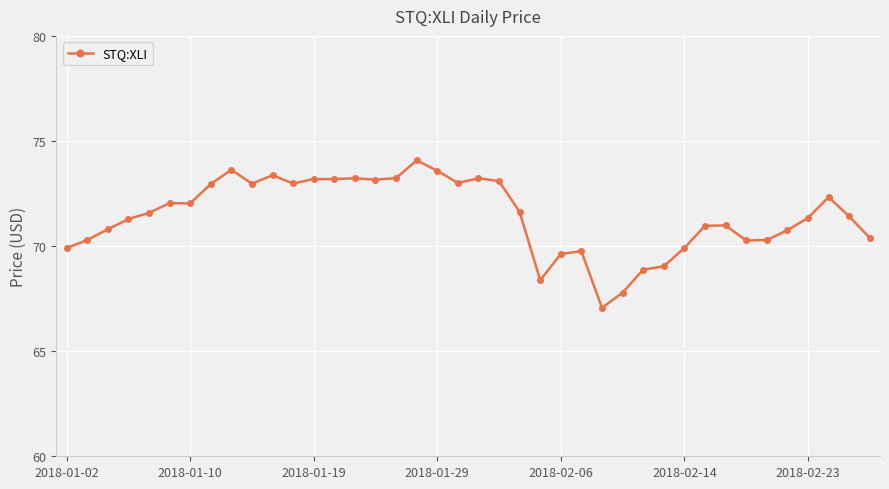

How many lines are shown in the chart?

1